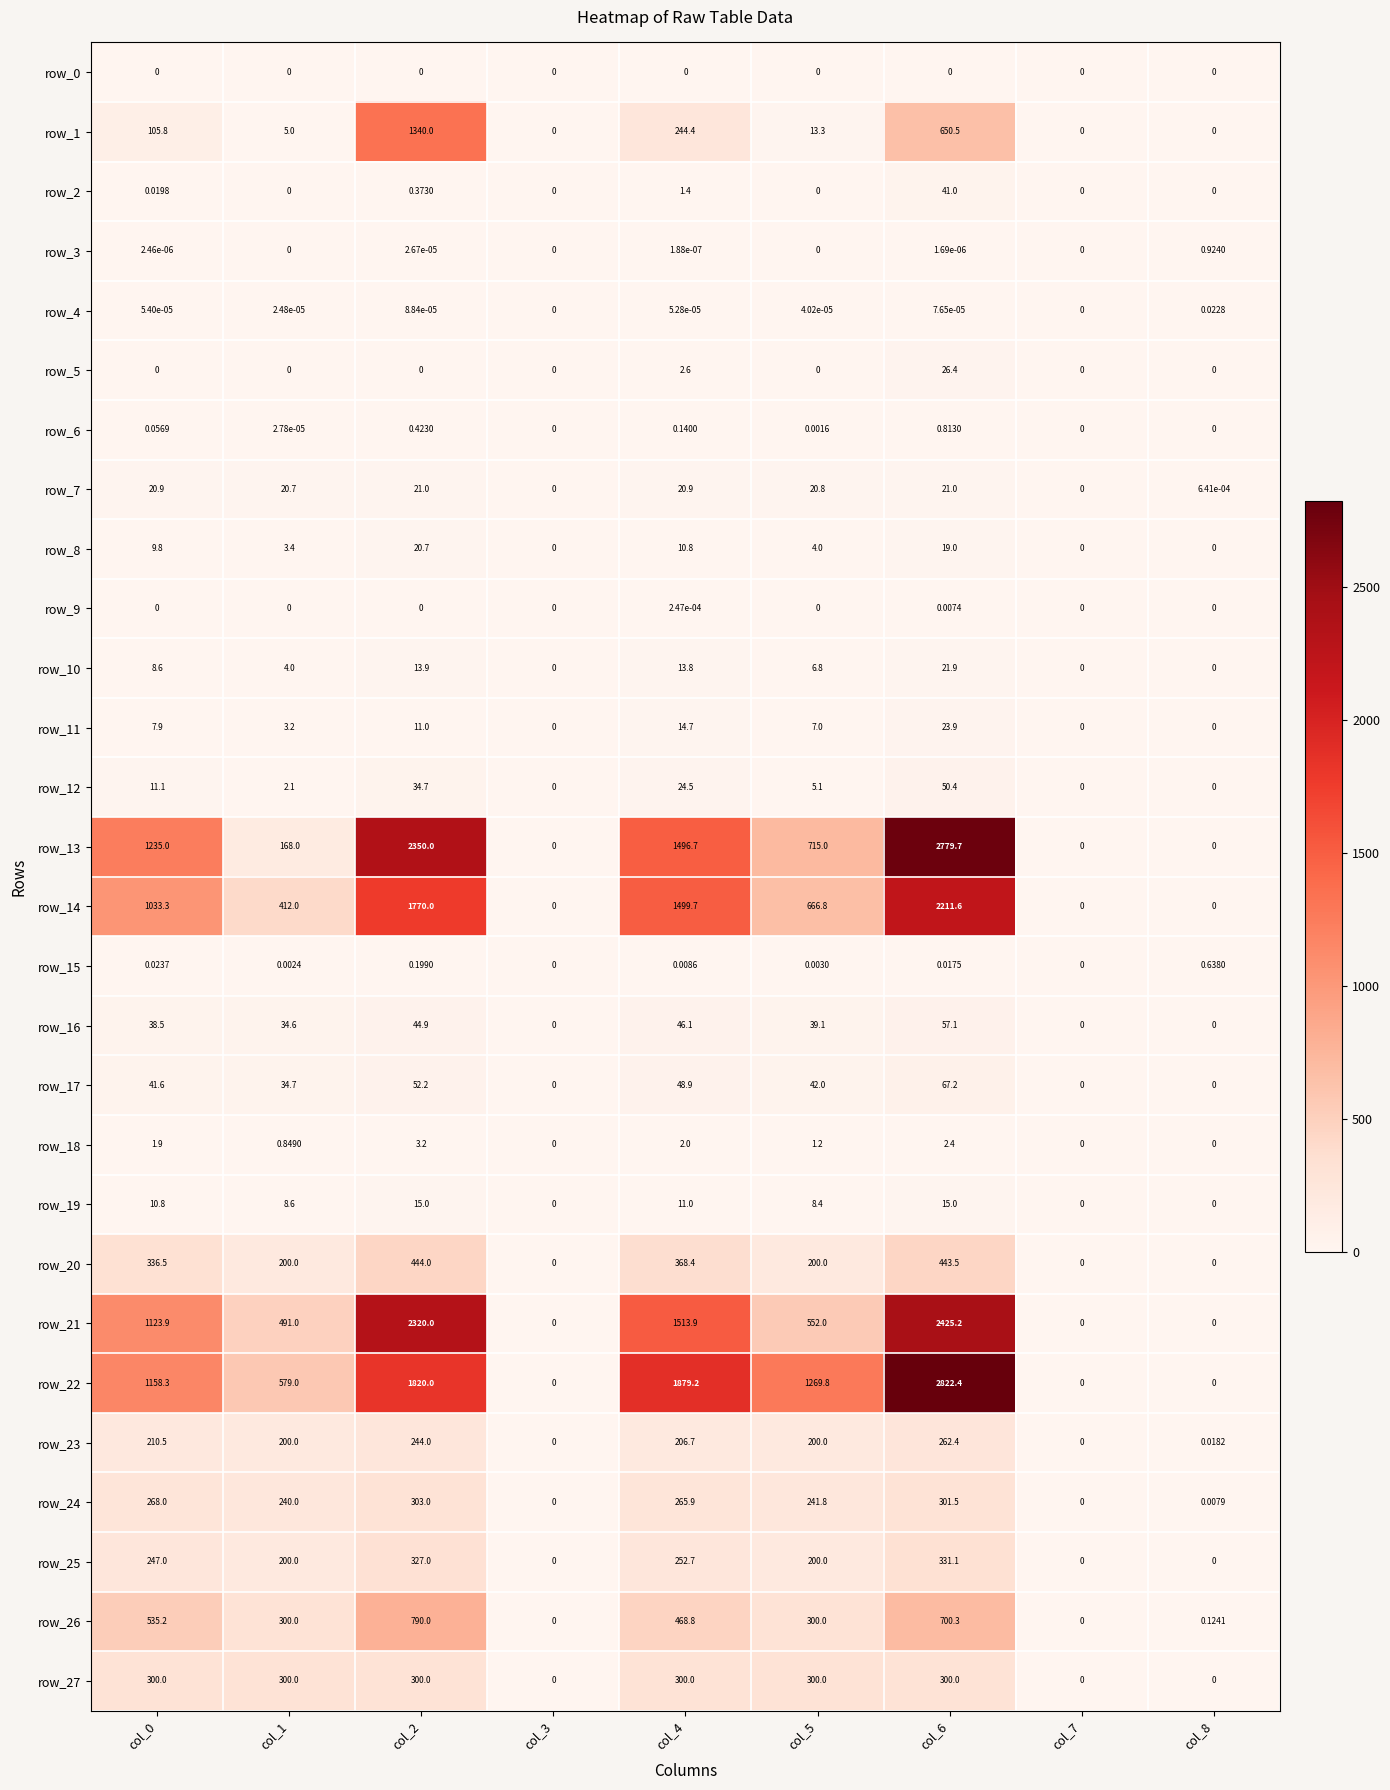

List the labels in order of row_18 value, largest first.

col_2, col_6, col_4, col_0, col_5, col_1, col_3, col_7, col_8